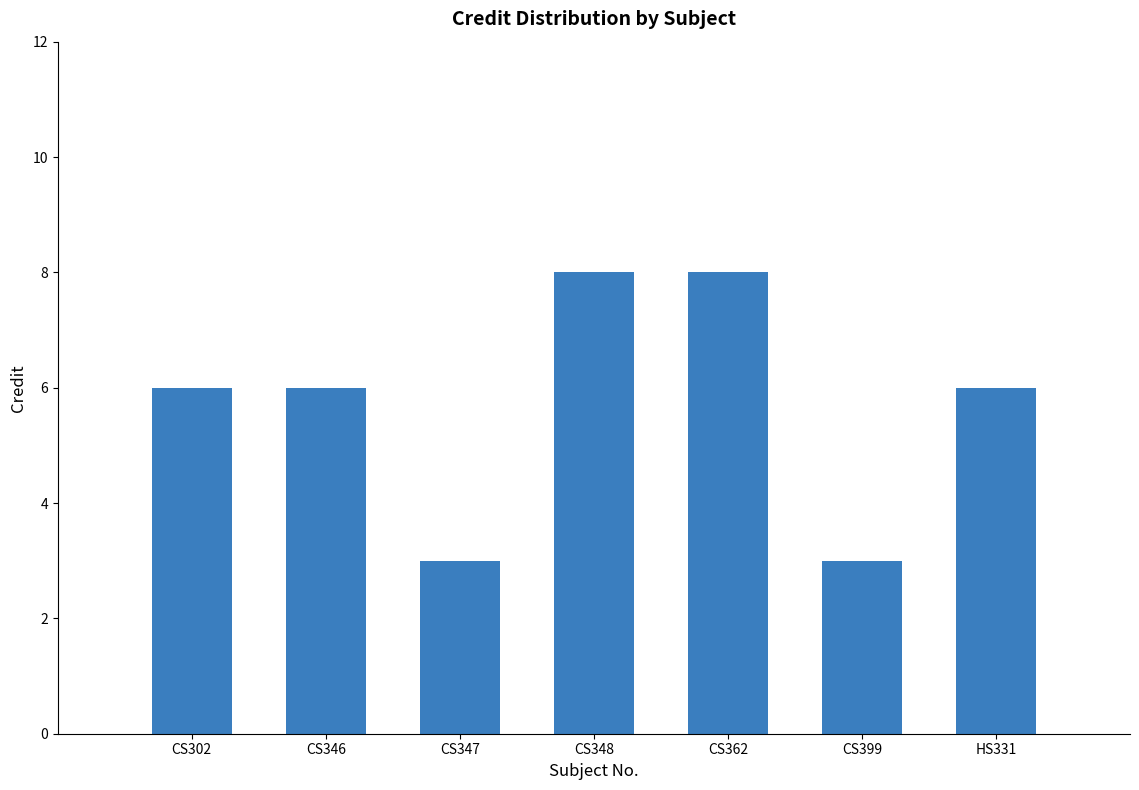

Which has a higher value, CS346 or CS347?

CS346